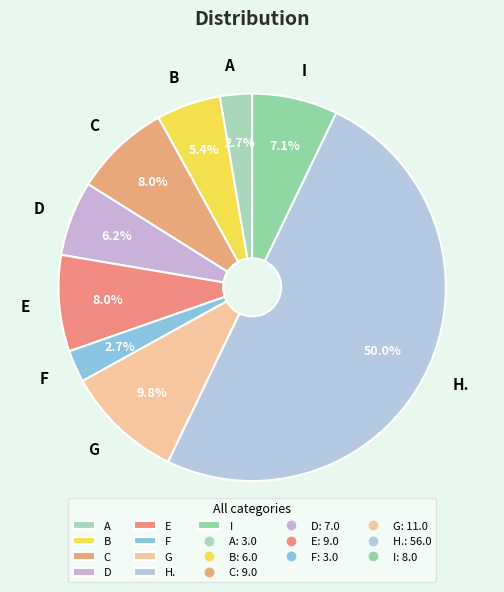

Is it true that B is 1% of the pie?

False